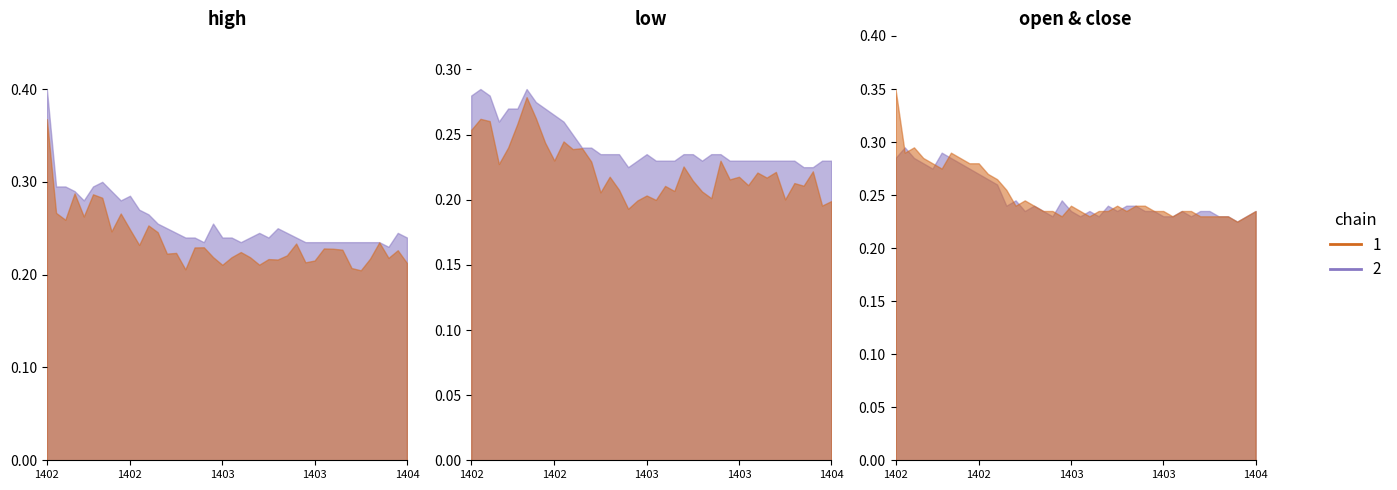

True or false: close and high cross at least once.

False